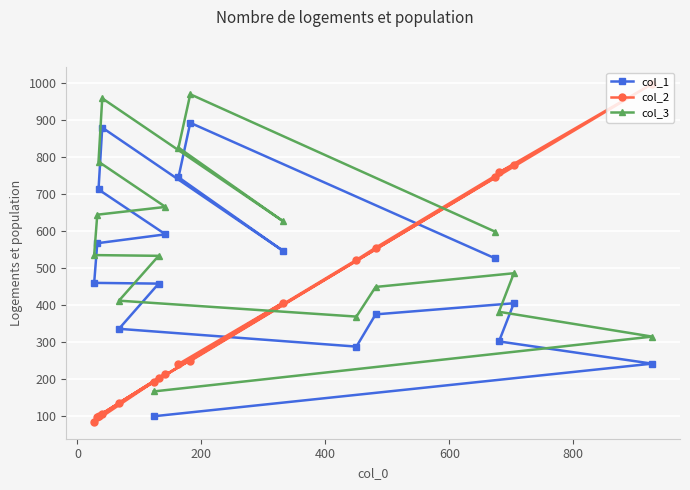

What is the average value of the col_3 series?

572